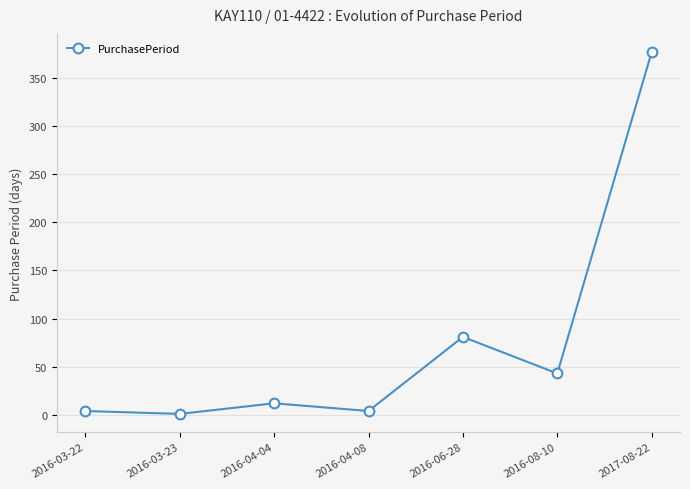

Which has a higher value, 2016-08-10 or 2016-04-04?

2016-08-10